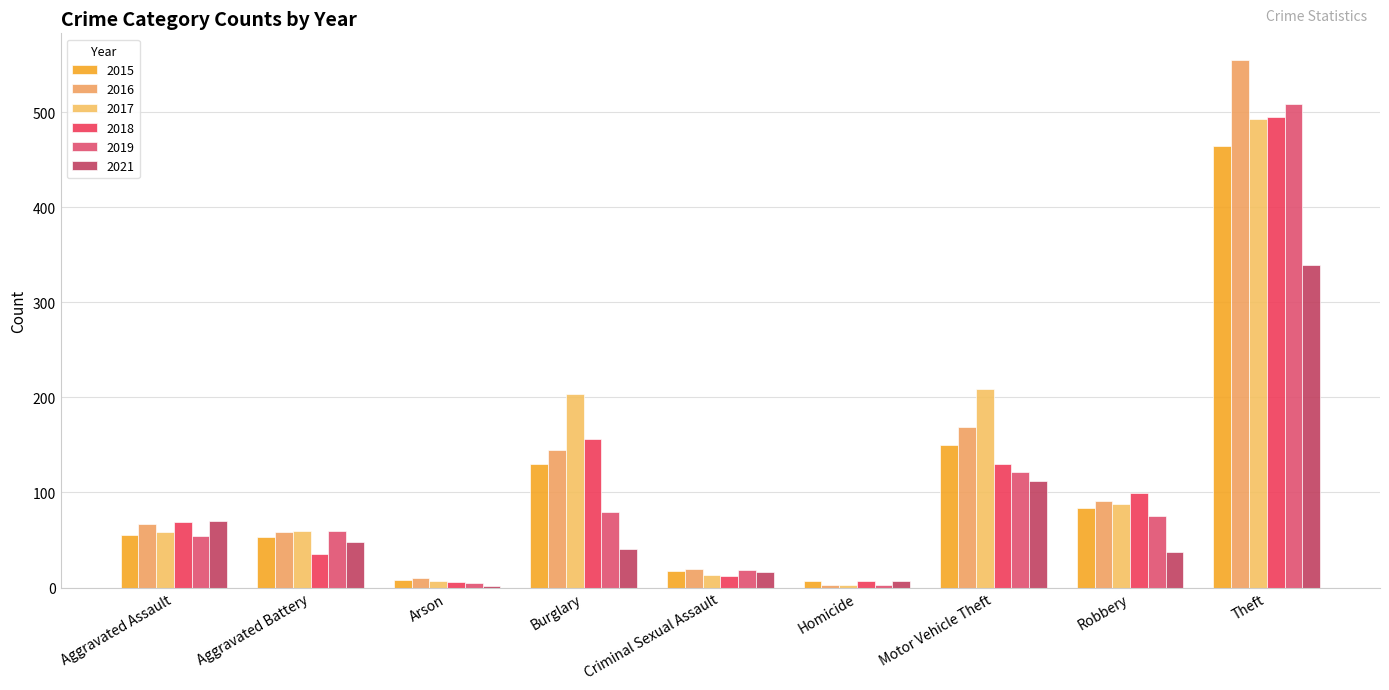

How many series are shown in this chart?

6